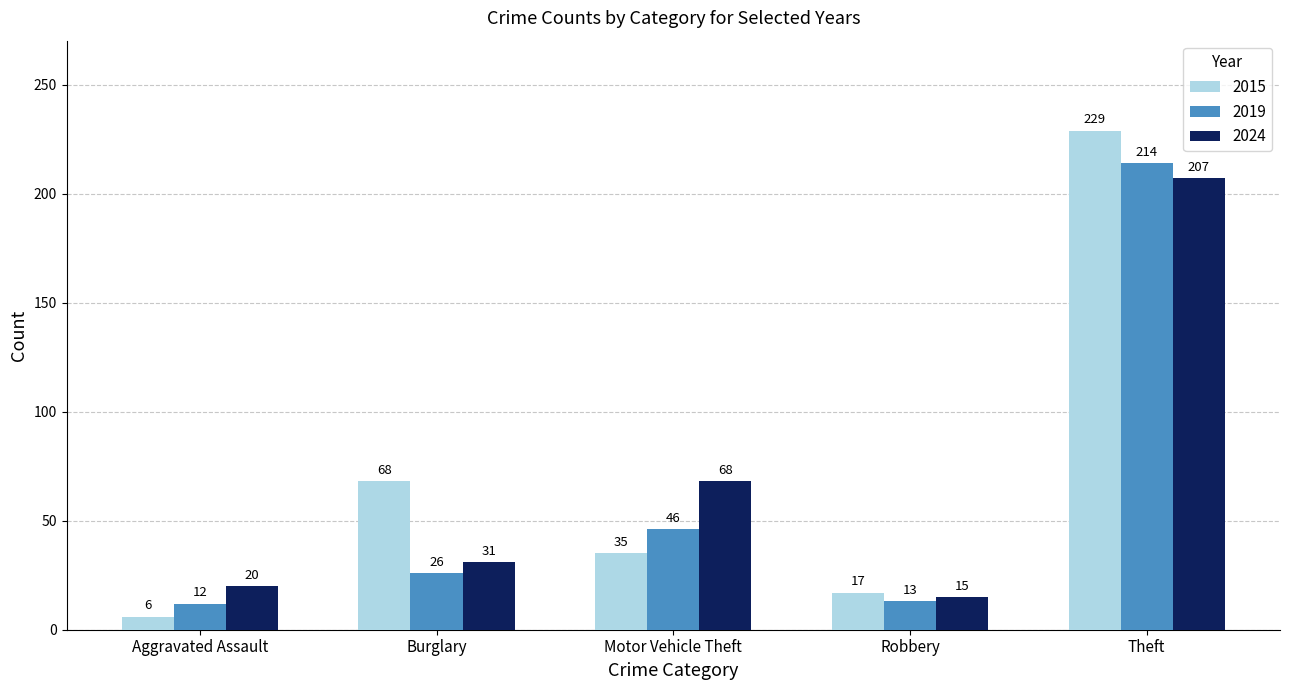

List the series in order of their peak value, lowest first.

2024, 2019, 2015